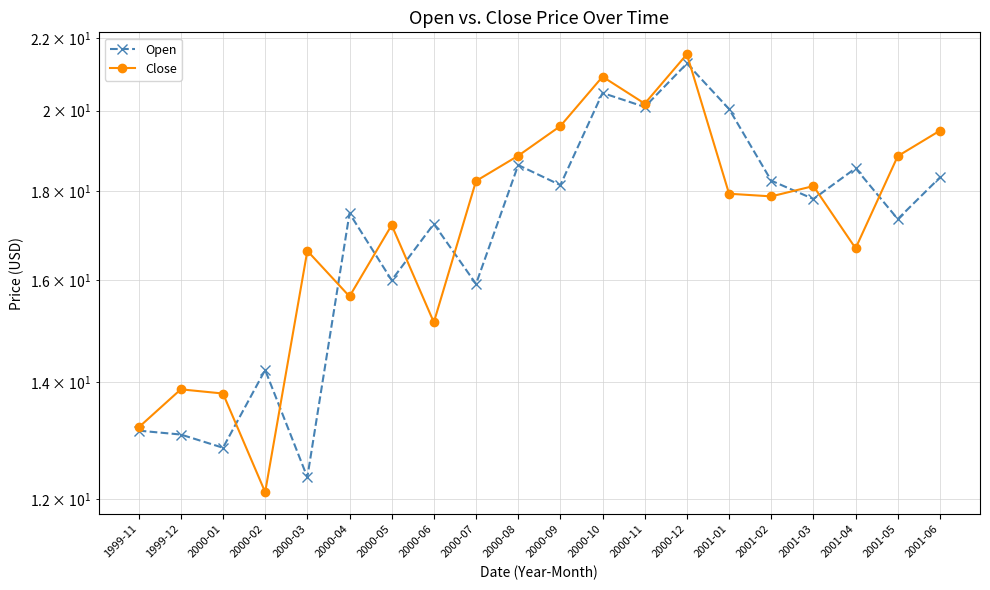

The Close series shows 17.2 at 2000-05. True or false?

True